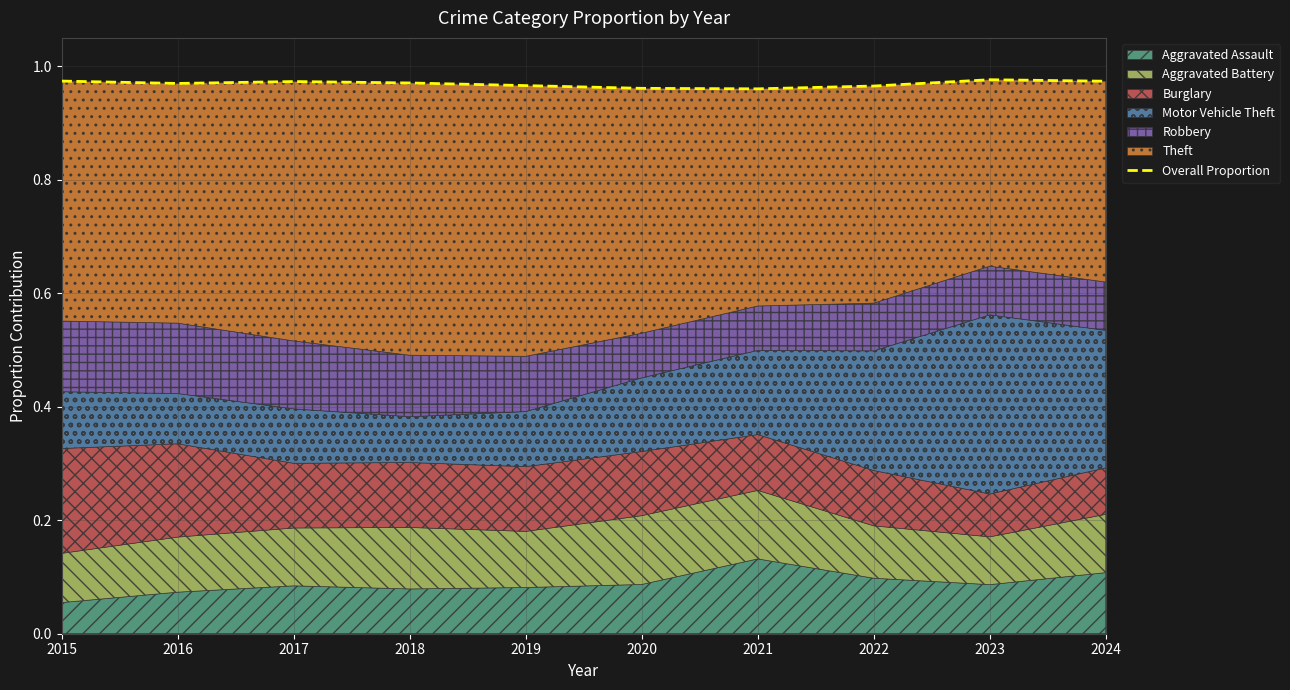

At which category does the chart reach its minimum across all series?

2021